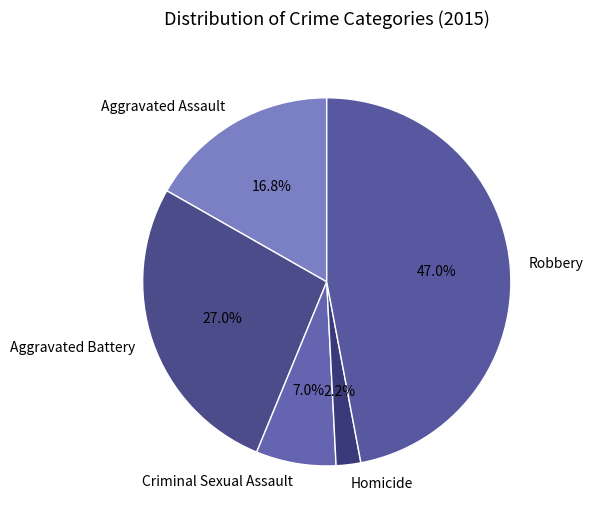

Between Aggravated Battery and Homicide, which is larger?

Aggravated Battery